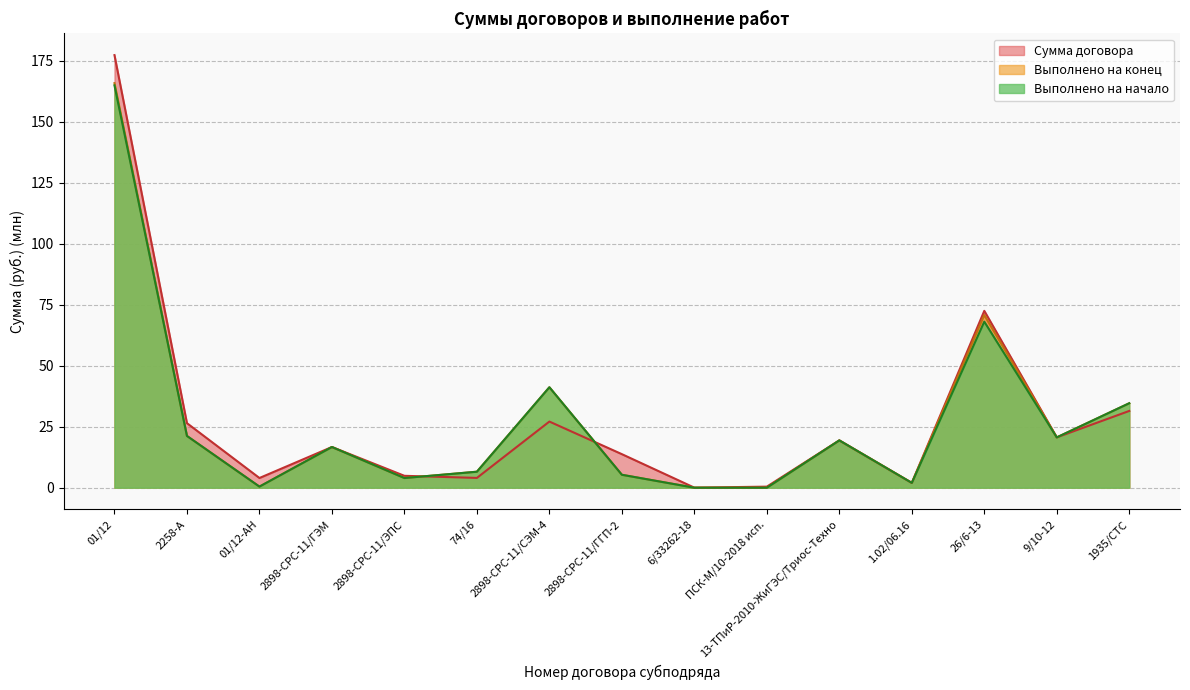

Rank the categories by Выполнено на начало value from highest to lowest.

01/12, 26/6-13, 2898-СРС-11/СЭМ-4, 1935/СТС, 2258-А, 9/10-12, 13-ТПиР-2010-ЖиГЭС/Триос-Техно, 2898-СРС-11/ГЭМ, 74/16, 2898-СРС-11/ГГП-2, 2898-СРС-11/ЭПС, 1.02/06.16, 01/12-АН, 6/33262-18, ПСК-М/10-2018 исп.